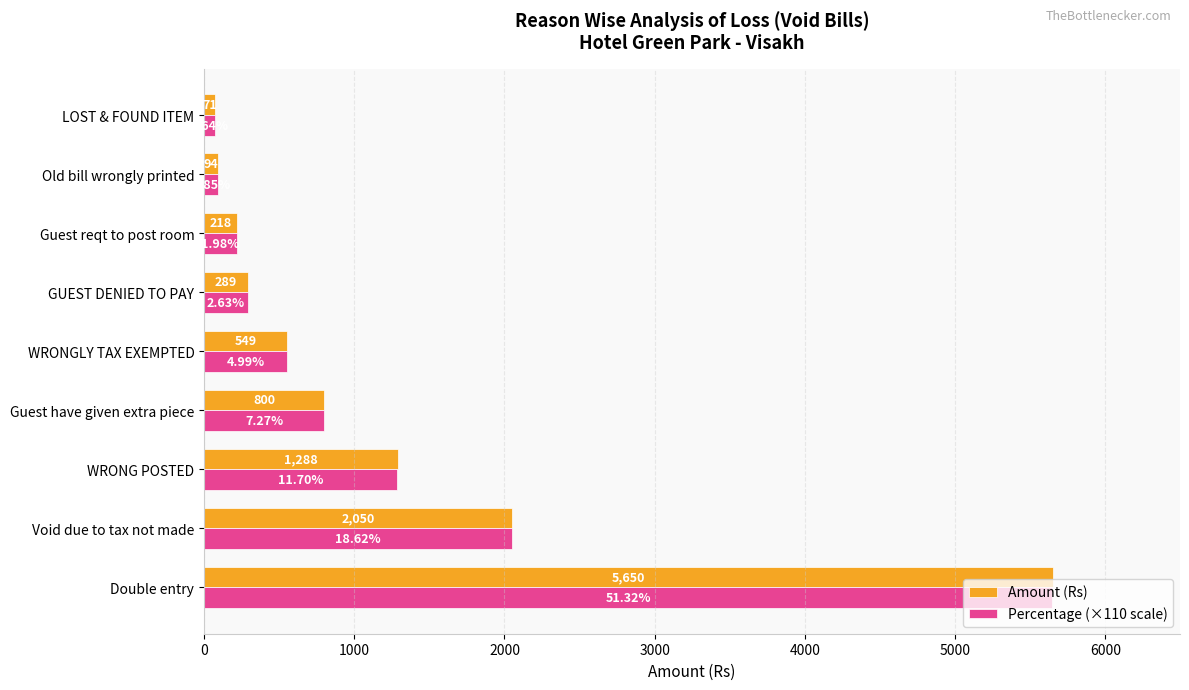

Which series has the largest range (max minus min)?

Amount (Rs)